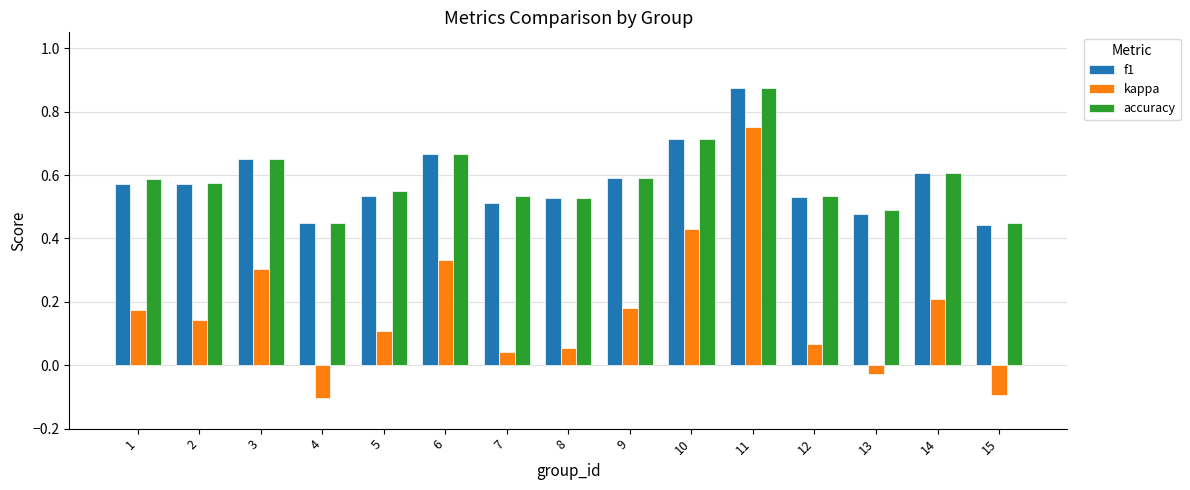

The kappa series shows 0.3 at 3. True or false?

True